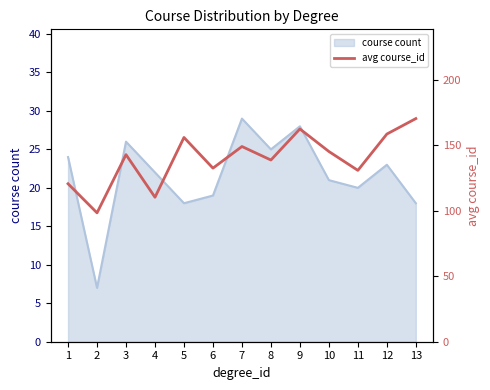

What is the value of the 5th point from the left?

155.8